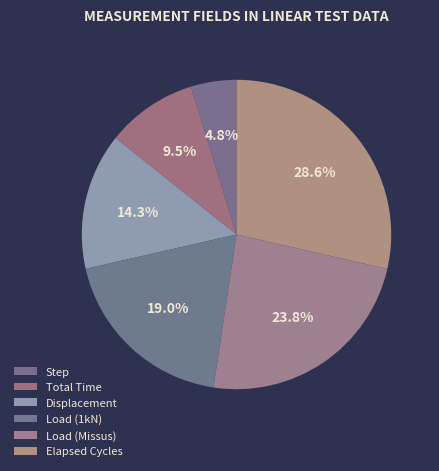

To the nearest percent, what is the average slice percentage?

17%